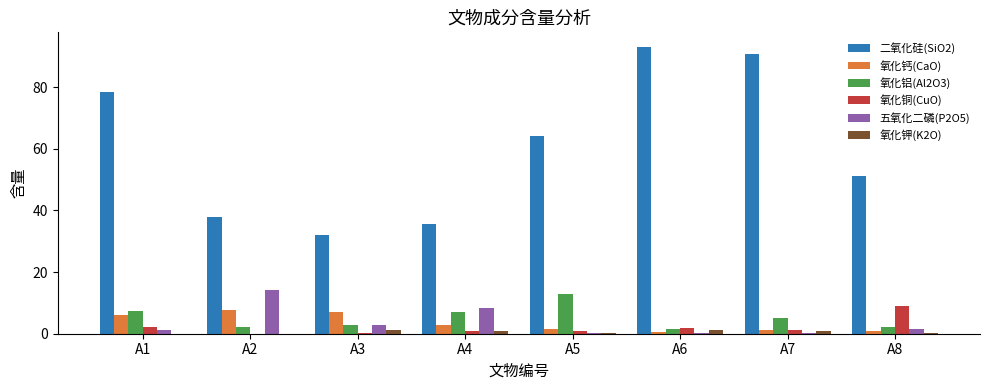

Is the value of 氧化钾(K2O) at A5 greater than the value of 氧化铝(Al2O3) at A3?

No